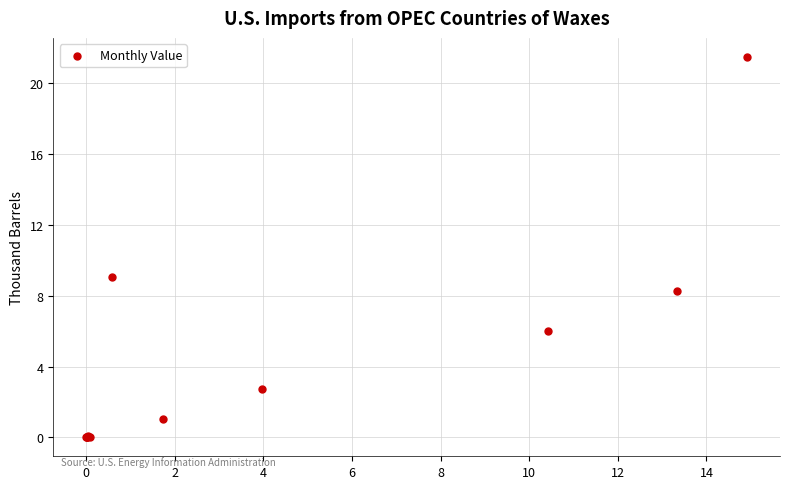

What Y value in the scatter plot is closest to 10?

9.0